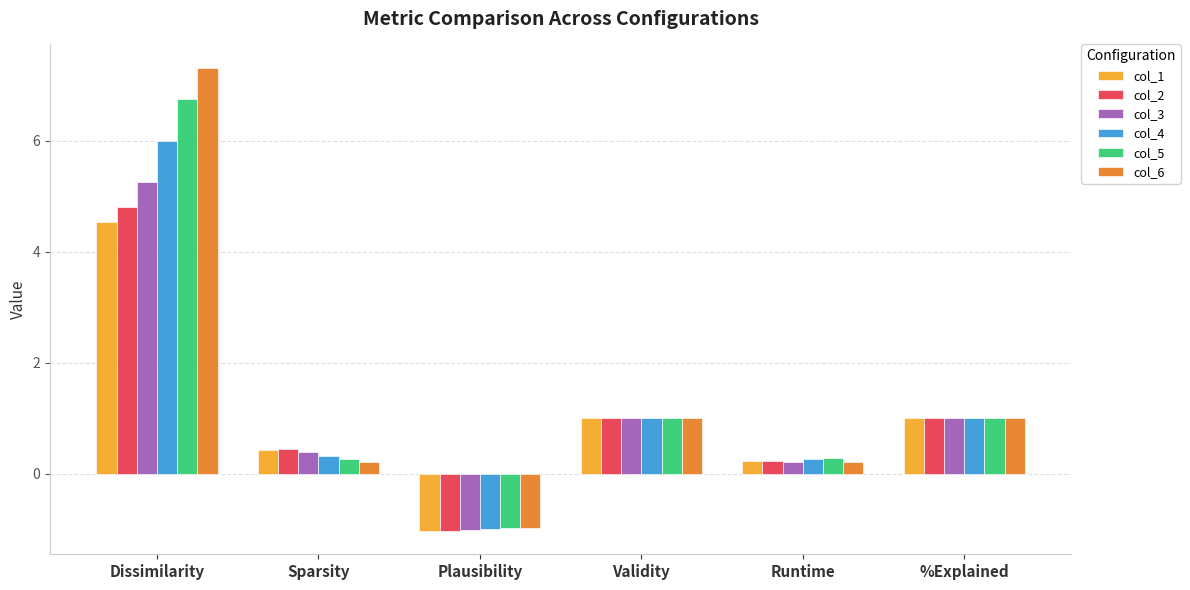

True or false: col_6 has a value of 1.0 at %Explained.

True